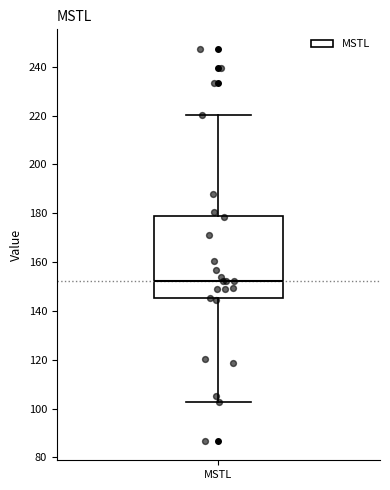

Where is the lower edge of the box for MSTL on the y-axis? The values are not printed on the chart, so give them approximately, as read against the axis.

146